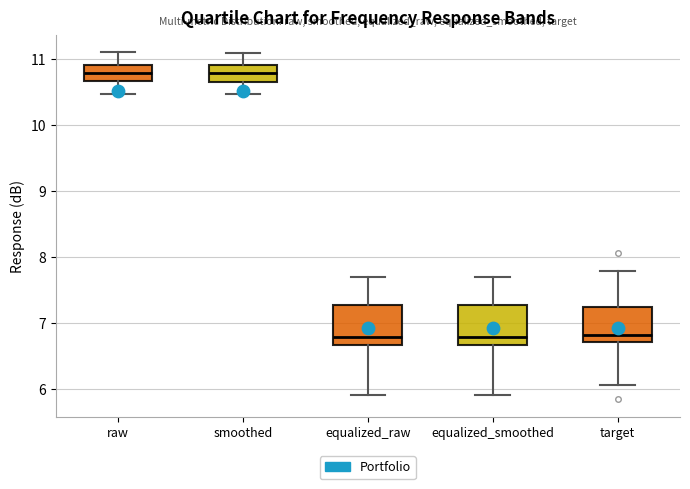

Reading left to right, transcribe this box plot: for each box, give where its median line is, the range the box spans, and where its two whiskers end, as read against the y-axis. The values are not printed on the chart, so give them approximately, as read against the axis.

raw: median 10.8, box 10.7 to 10.9, whiskers 10.5 to 11.1
smoothed: median 10.8, box 10.7 to 10.9, whiskers 10.5 to 11.1
equalized_raw: median 6.8, box 6.7 to 7.3, whiskers 5.9 to 7.7
equalized_smoothed: median 6.8, box 6.7 to 7.3, whiskers 5.9 to 7.7
target: median 6.8, box 6.7 to 7.2, whiskers 6.1 to 7.8